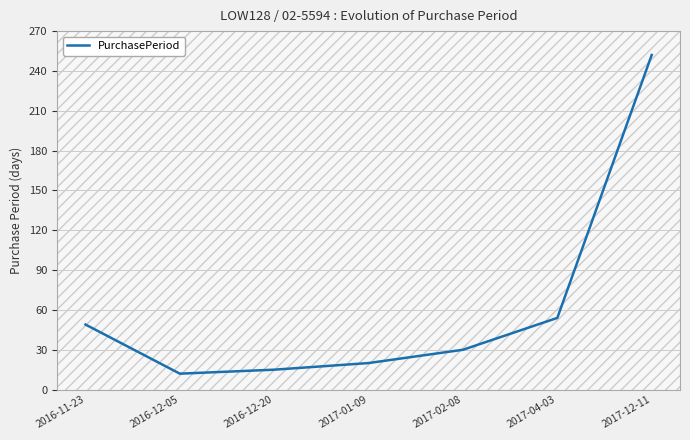

True or false: the data has more than 2 interior local peaks.

False